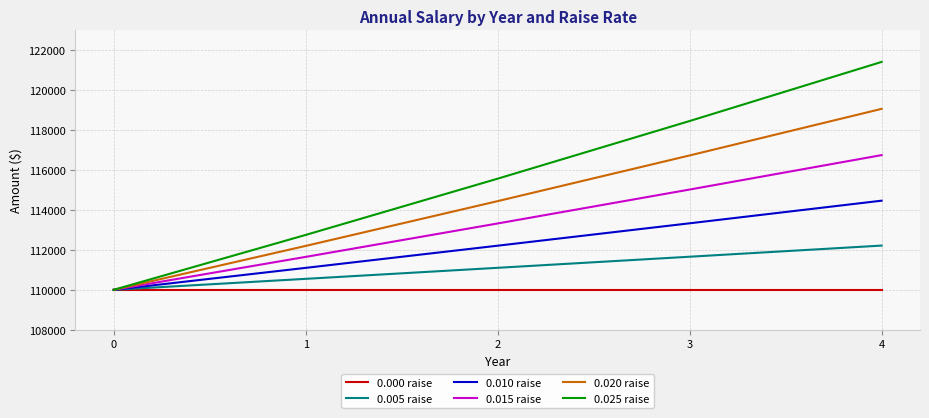

Reading right to left, extract all data points from this chart.

0.000 raise: 4=110000.0	3=110000.0	2=110000.0	1=110000.0	0=110000.0
0.005 raise: 4=112216.6	3=111658.3	2=111102.8	1=110550.0	0=110000.0
0.010 raise: 4=114466.4	3=113333.1	2=112211.0	1=111100.0	0=110000.0
0.015 raise: 4=116750.0	3=115024.6	2=113324.8	1=111650.0	0=110000.0
0.020 raise: 4=119067.5	3=116732.9	2=114444.0	1=112200.0	0=110000.0
0.025 raise: 4=121419.4	3=118458.0	2=115568.8	1=112750.0	0=110000.0